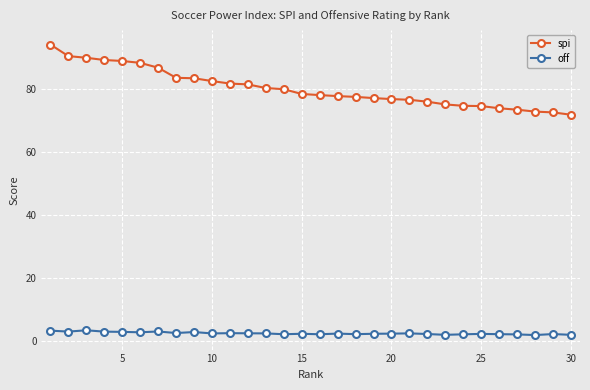

How many lines are shown in the chart?

2